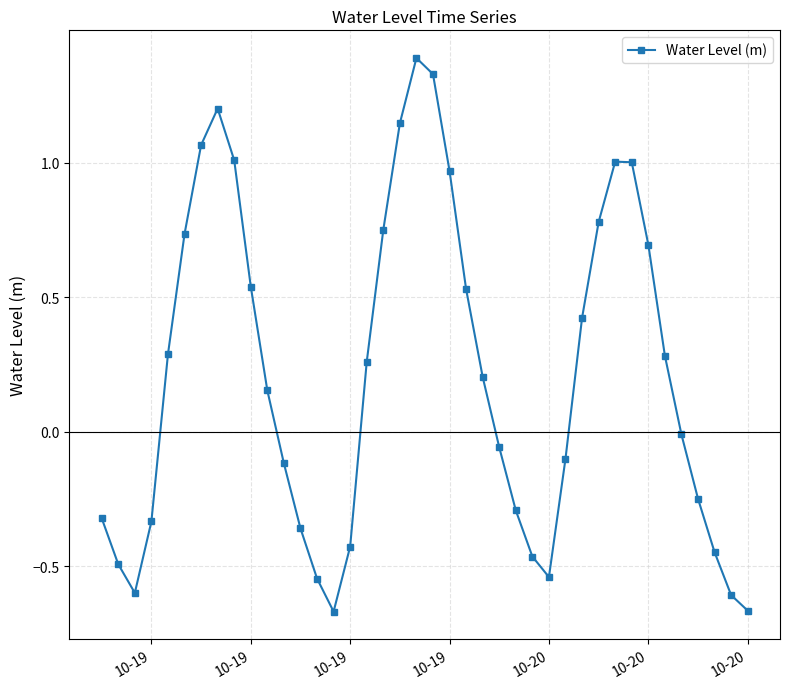

What is the maximum value shown in the chart?

1.4